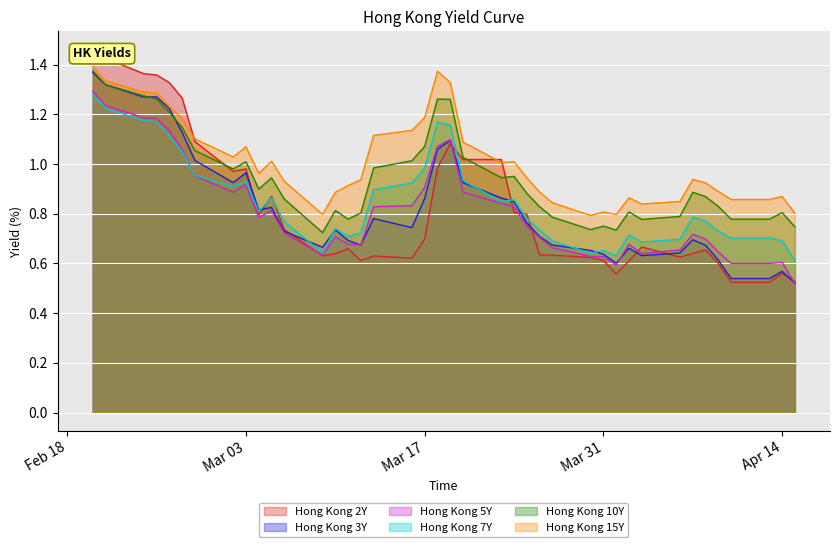

True or false: Hong Kong 5Y and Hong Kong 10Y intersect in this chart.

False